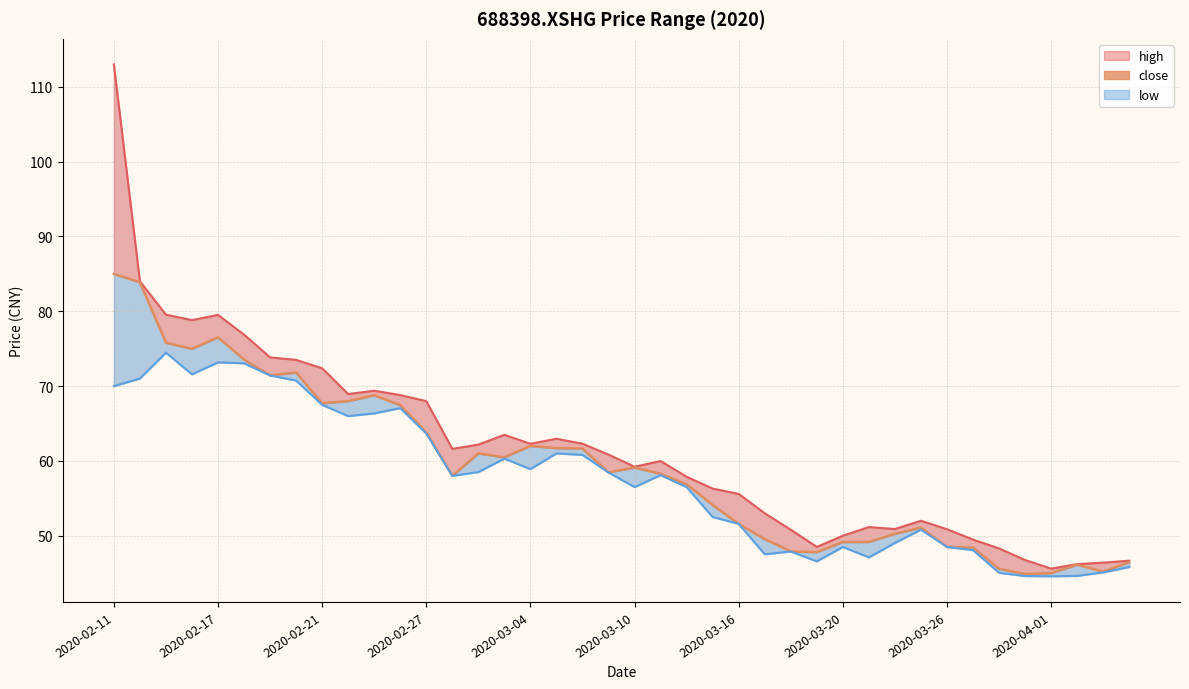

Is it true that the value at 2020-03-10 is 107.1?

False